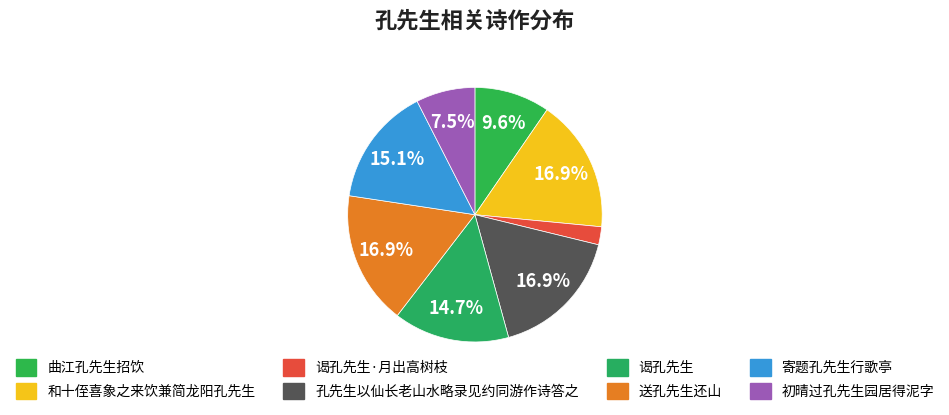

How many segments does this pie chart have?

8